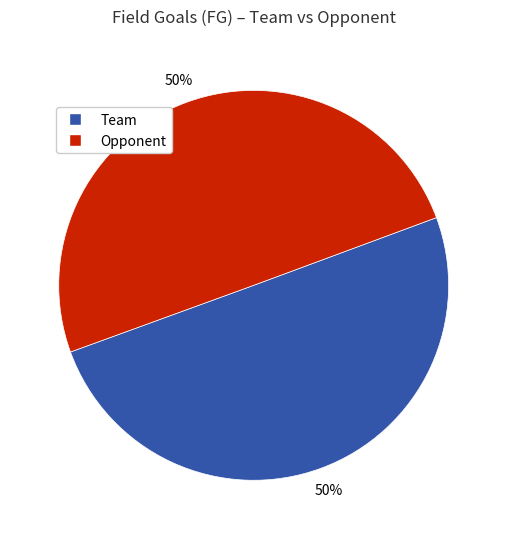

Is the sum of Team and Opponent greater than half?

Yes